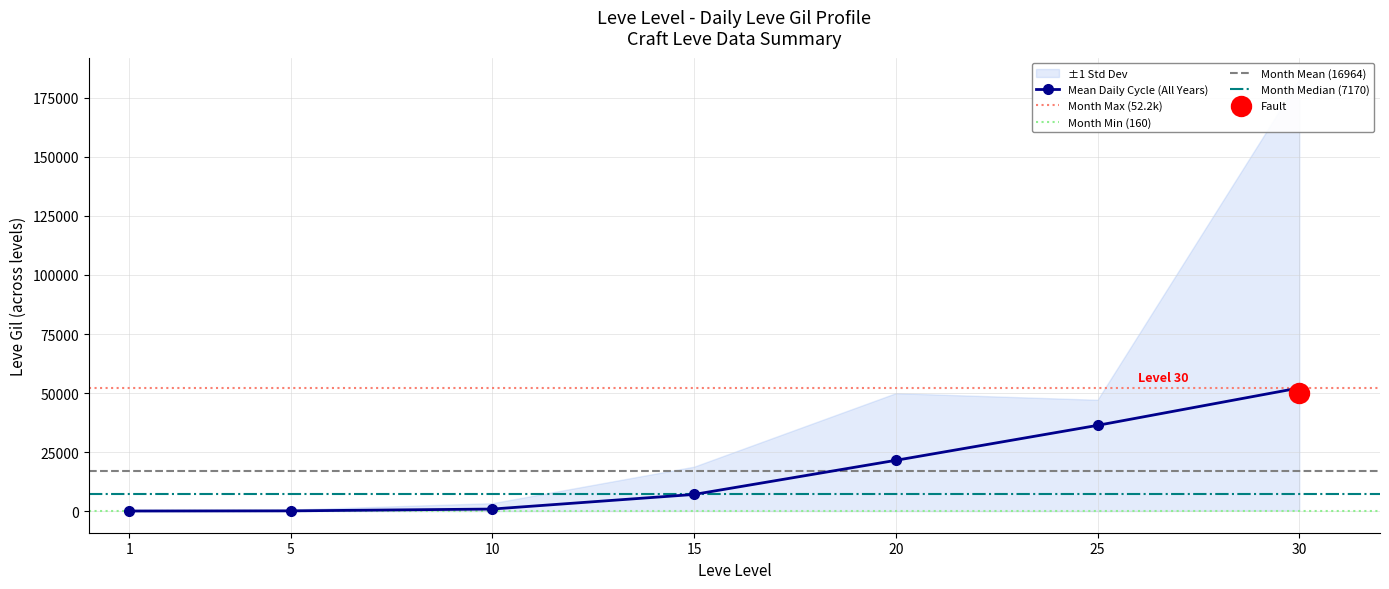

What is the maximum value for Mean Daily Cycle (All Years)?

52220